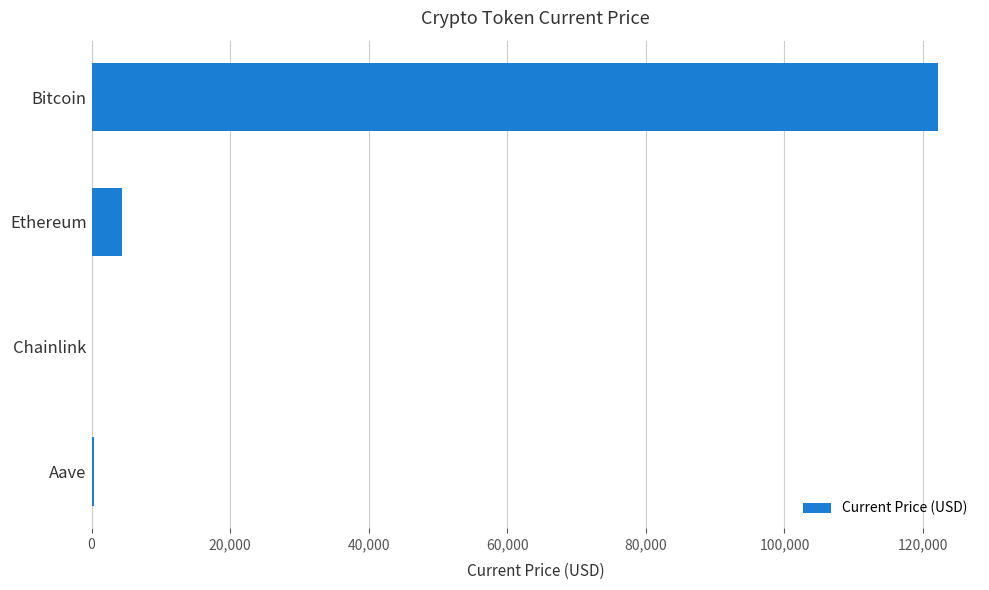

Which has a higher value, Ethereum or Bitcoin?

Bitcoin